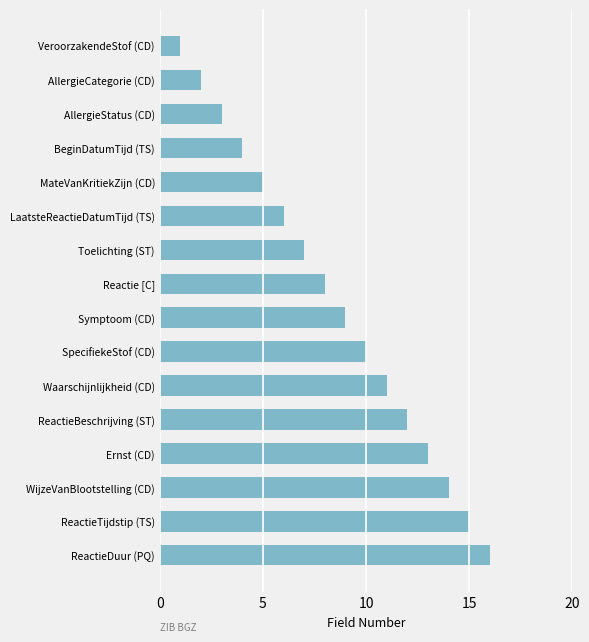

True or false: the data shows 23 at ReactieTijdstip (TS).

False